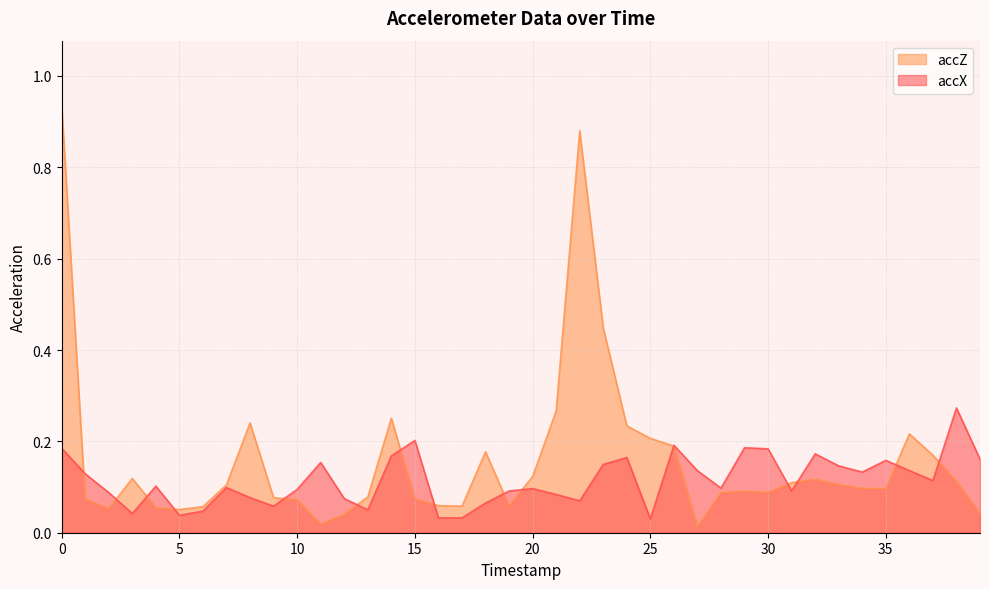

What are all the series names shown in the legend?

accZ, accX